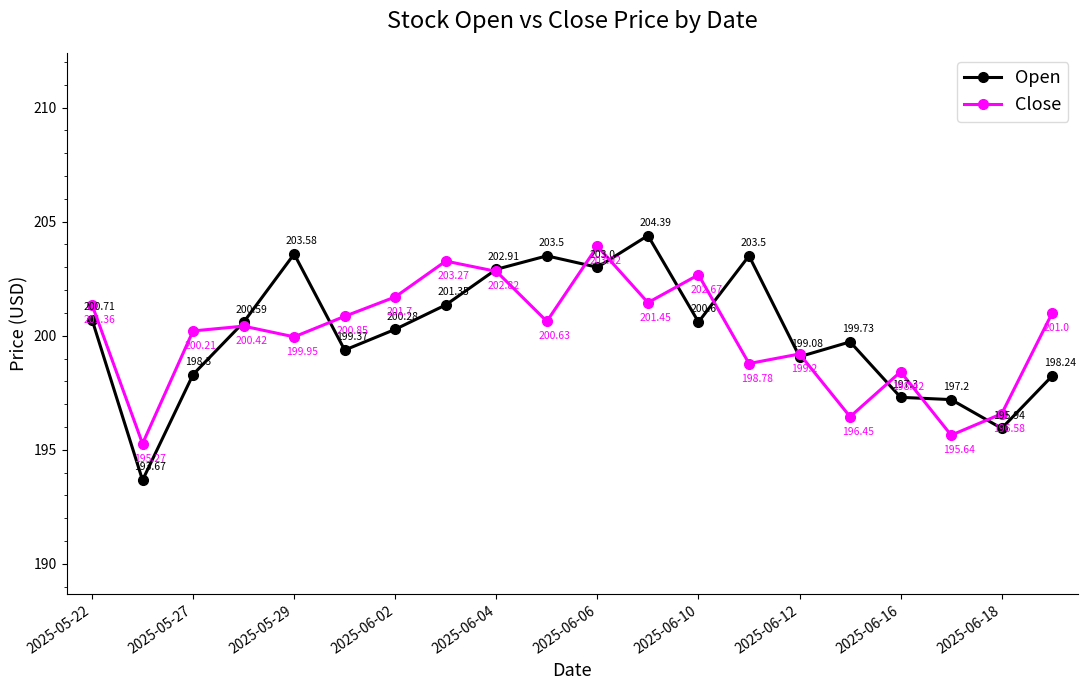

Does the chart display data point markers on the line(s)?

Yes